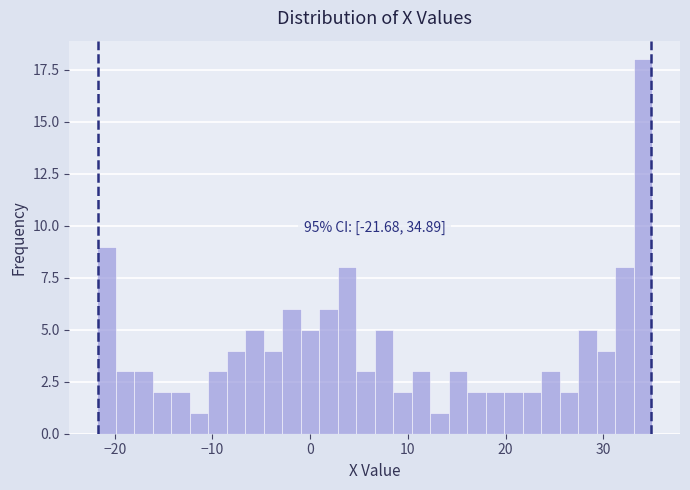

Read against the x-axis, roughly where is the centre of the tallest bar?

34